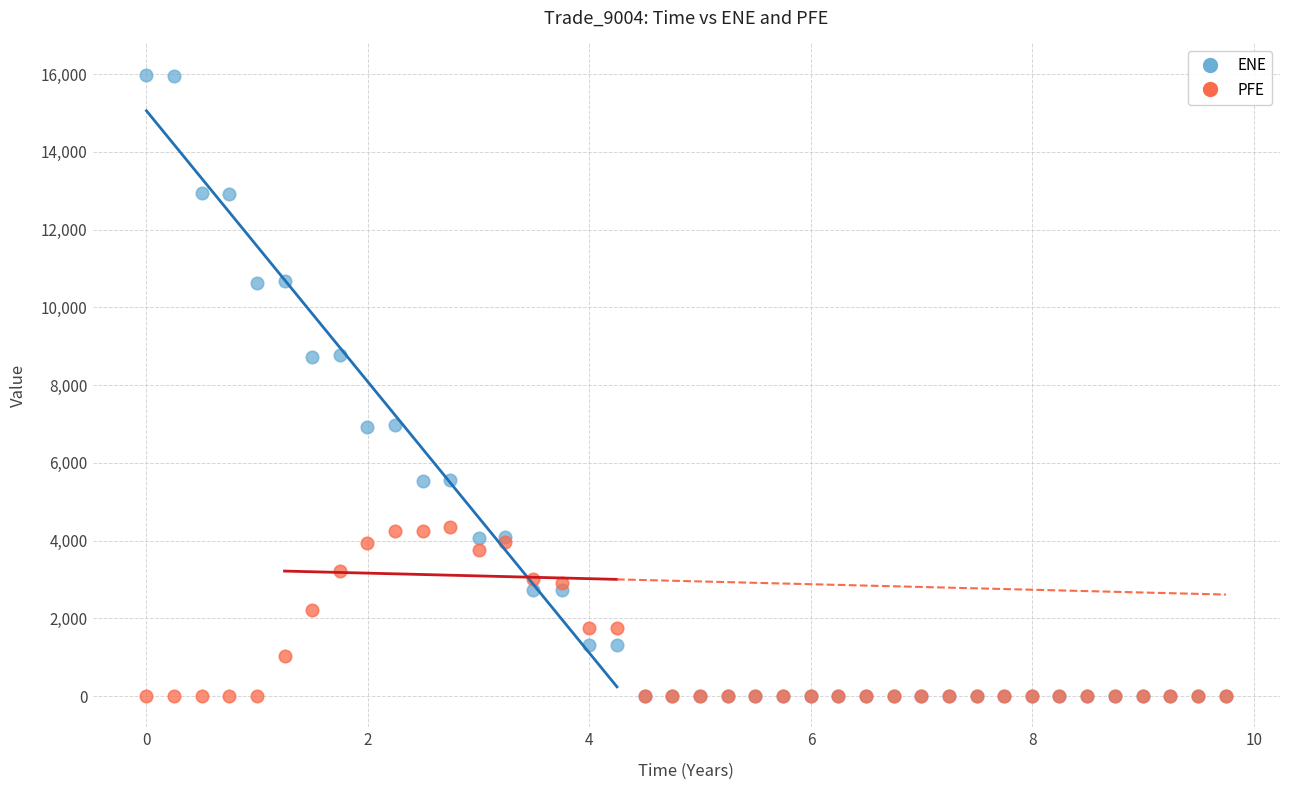

What are all the series names shown in the legend?

ENE, PFE